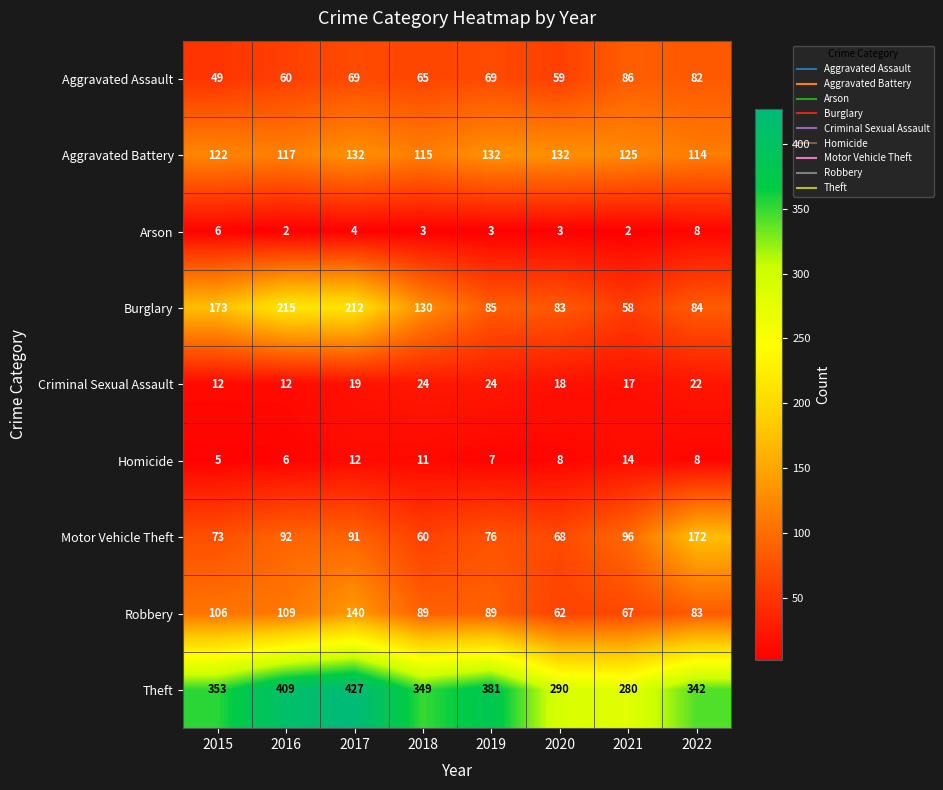

Between 2019 and 2021, which series saw the biggest shift?

Theft